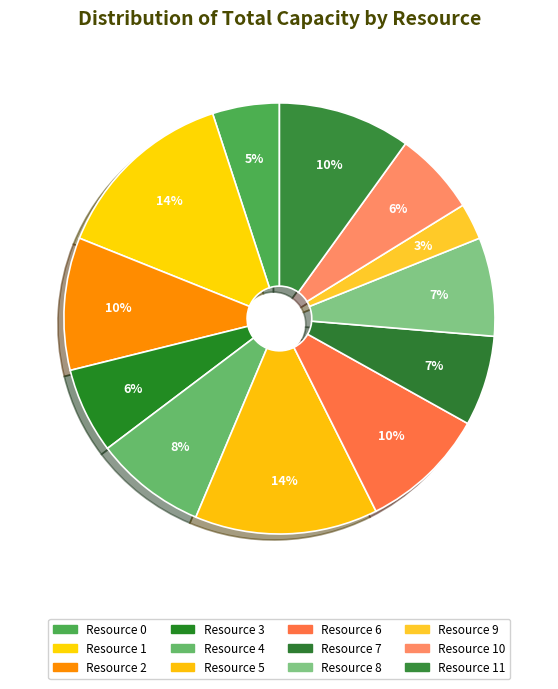

True or false: Resource 0 accounts for 17% of the total.

False